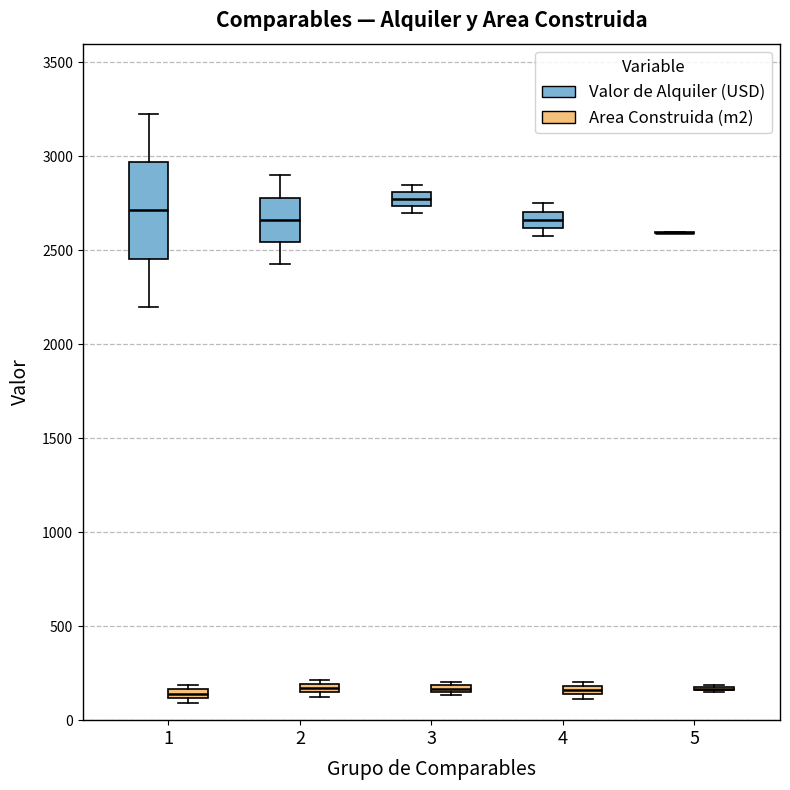

Where is the upper edge of the box for 4 (Valor de Alquiler (USD)) on the y-axis? The values are not printed on the chart, so give them approximately, as read against the axis.

2700